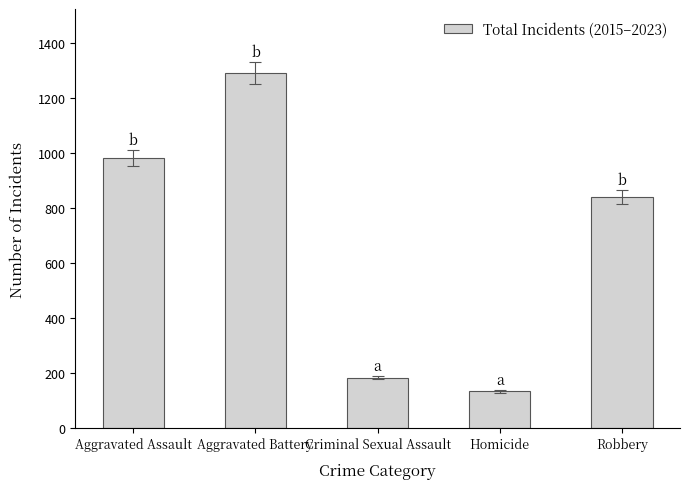

Is it true that the value at Aggravated Assault is 635?

False